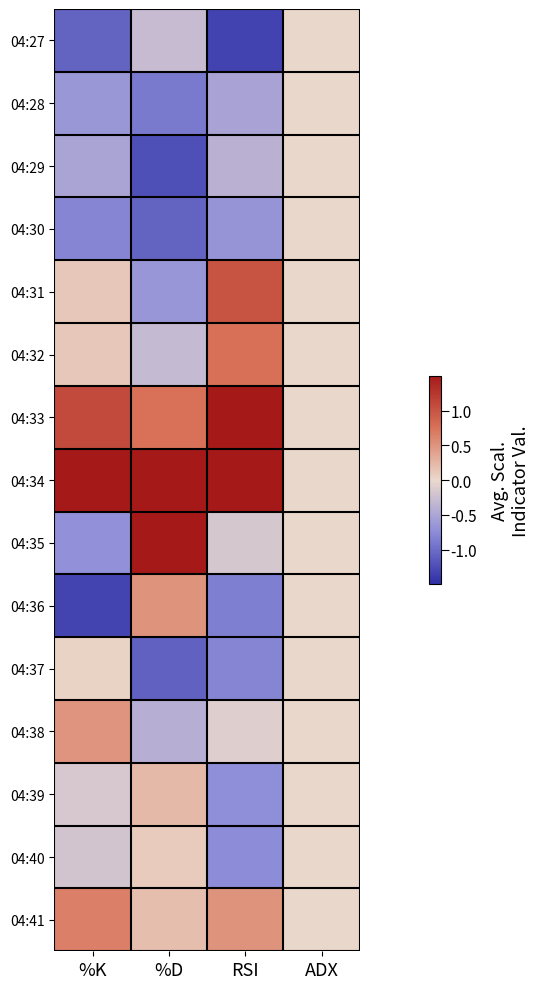

Between %K and RSI, which is larger?

%K